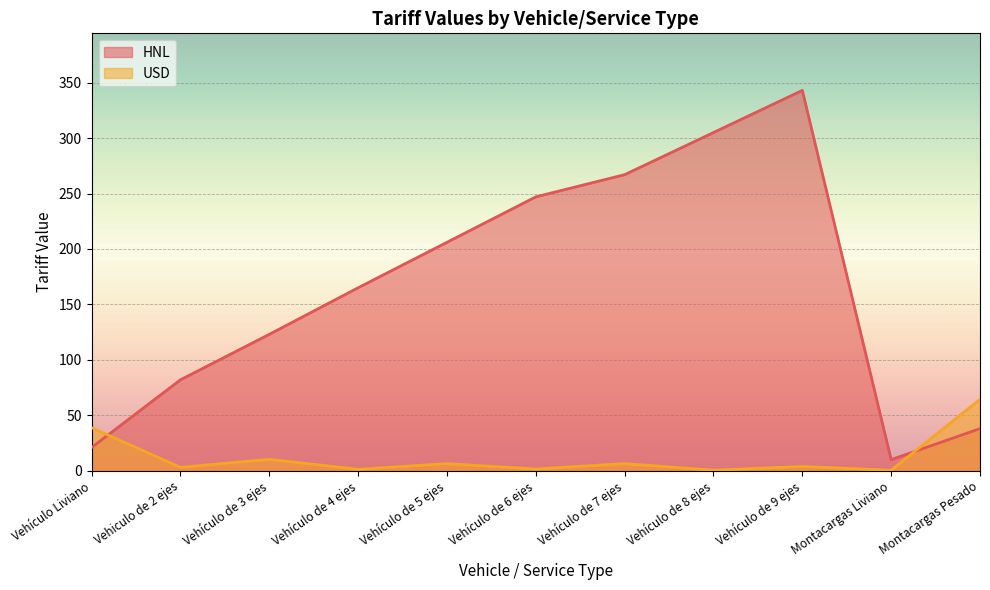

Is the value of USD at Vehículo de 5 ejes greater than the value of HNL at Montacargas Liviano?

No